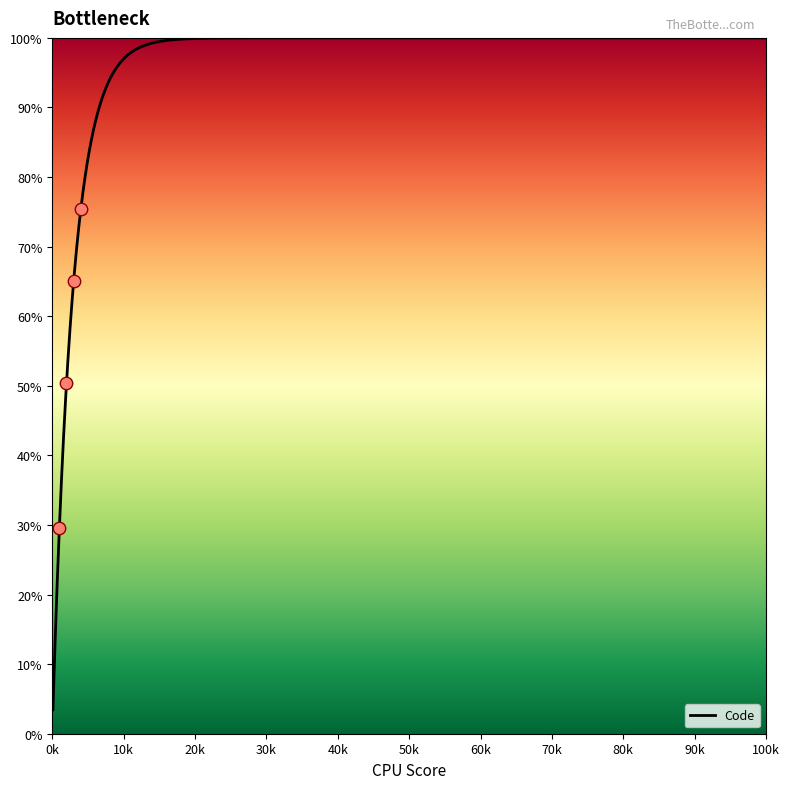

What is the difference between the maximum and minimum values?

96.6